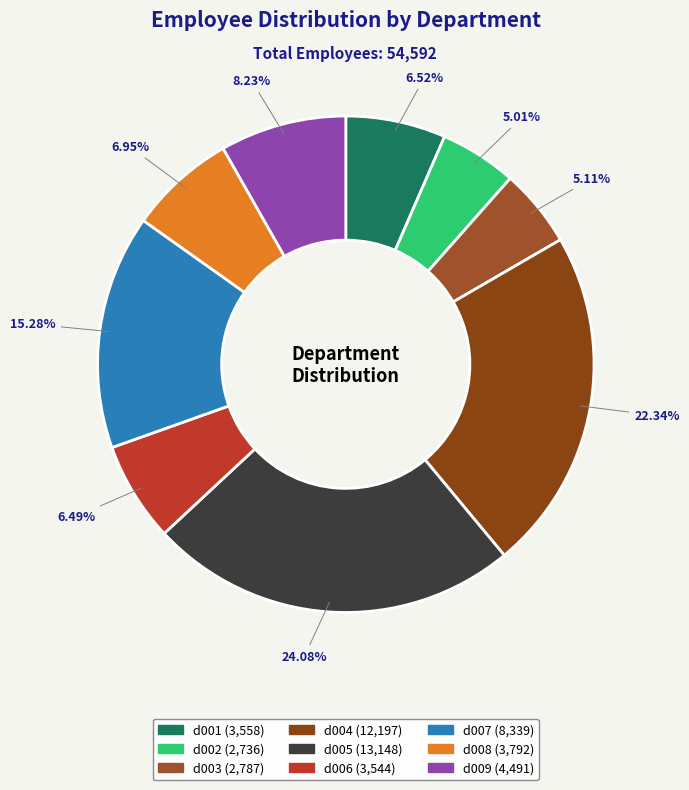

Is there any slice that represents more than half of the pie?

No